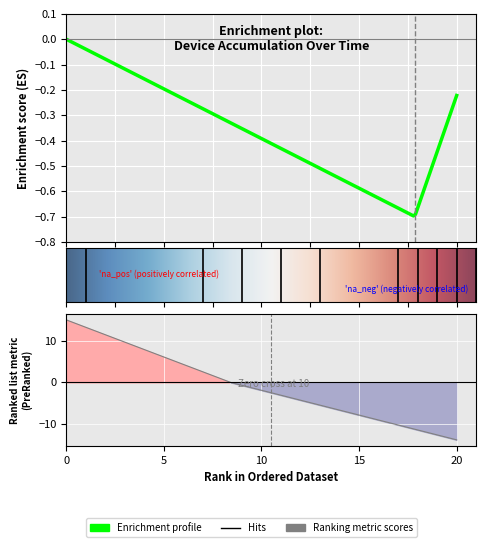

Read the value at , to the nearest 5.

15